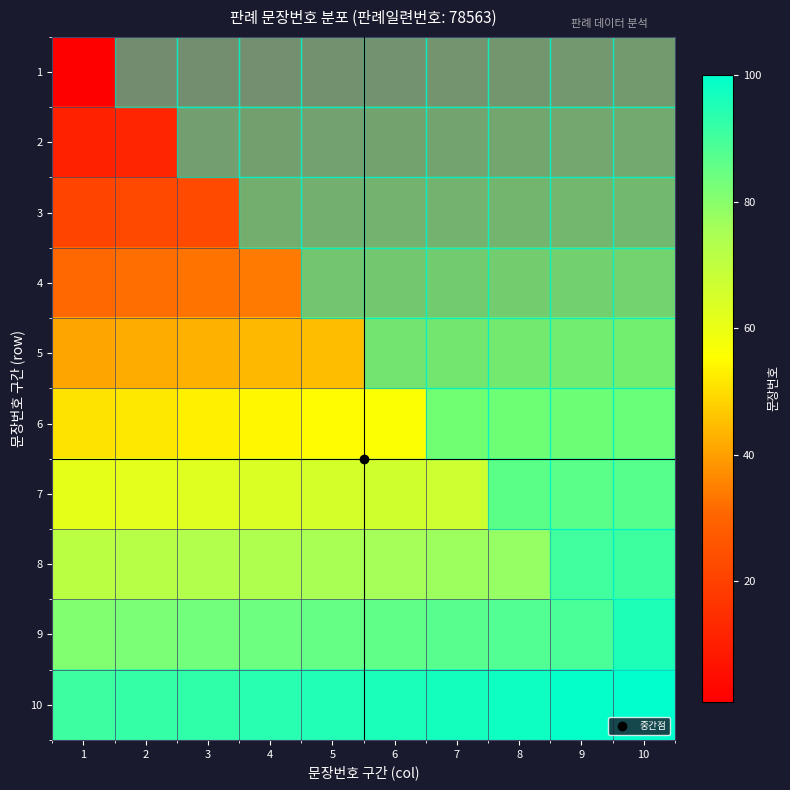

At how many categories does at least one series exceed 54?

10